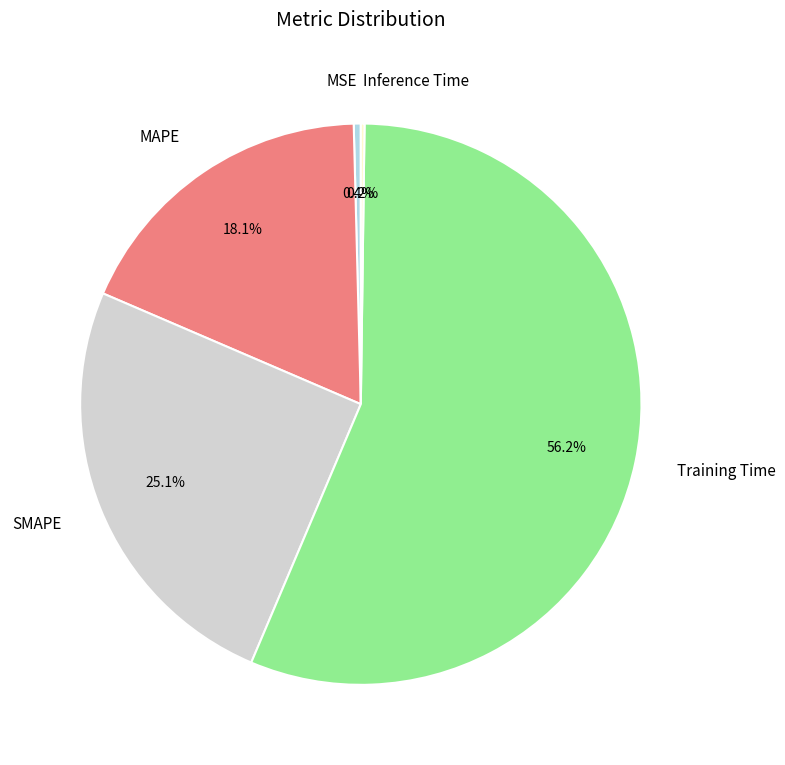

To the nearest percent, what is the difference between the largest and smallest slice percentages?

56%